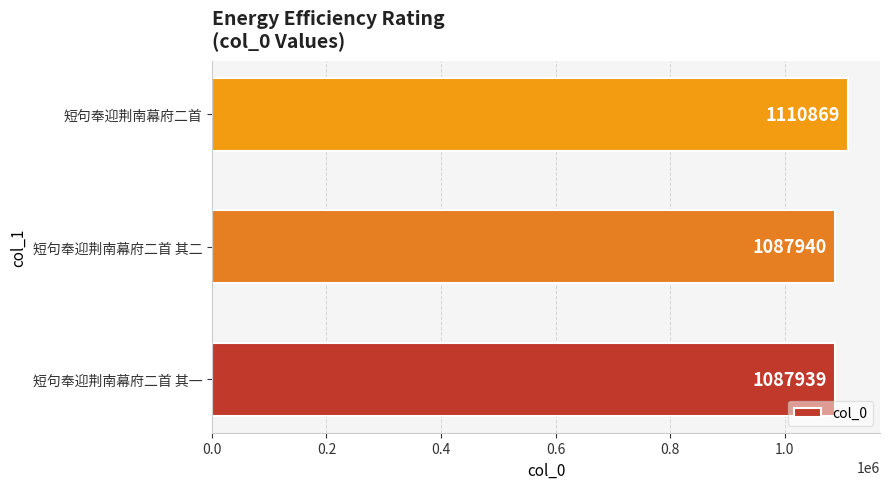

At which label is the value closest to 1099404?

短句奉迎荆南幕府二首 其二